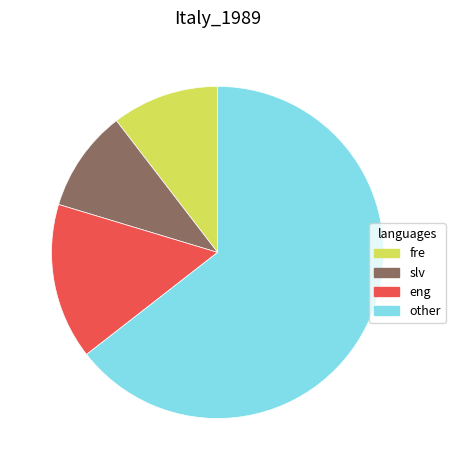

Count the number of slices in the pie.

4